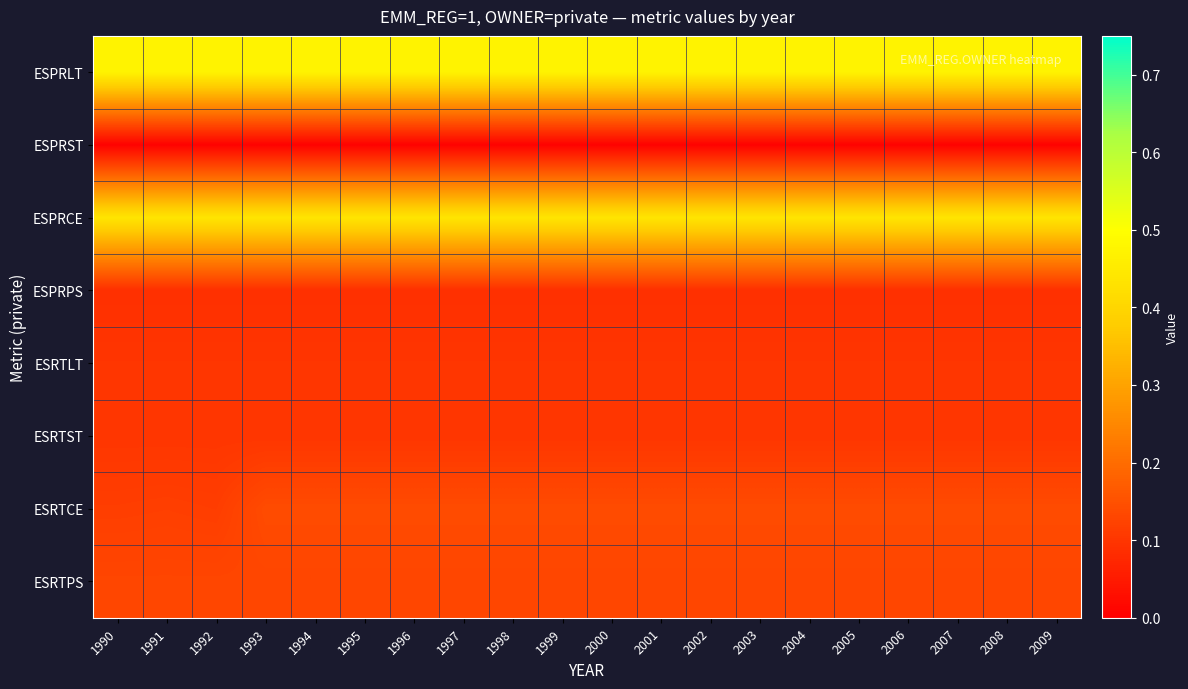

At 1999, list the series in order from smallest to largest.

ESPRST, ESPRPS, ESRTLT, ESRTST, ESRTPS, ESRTCE, ESPRCE, ESPRLT